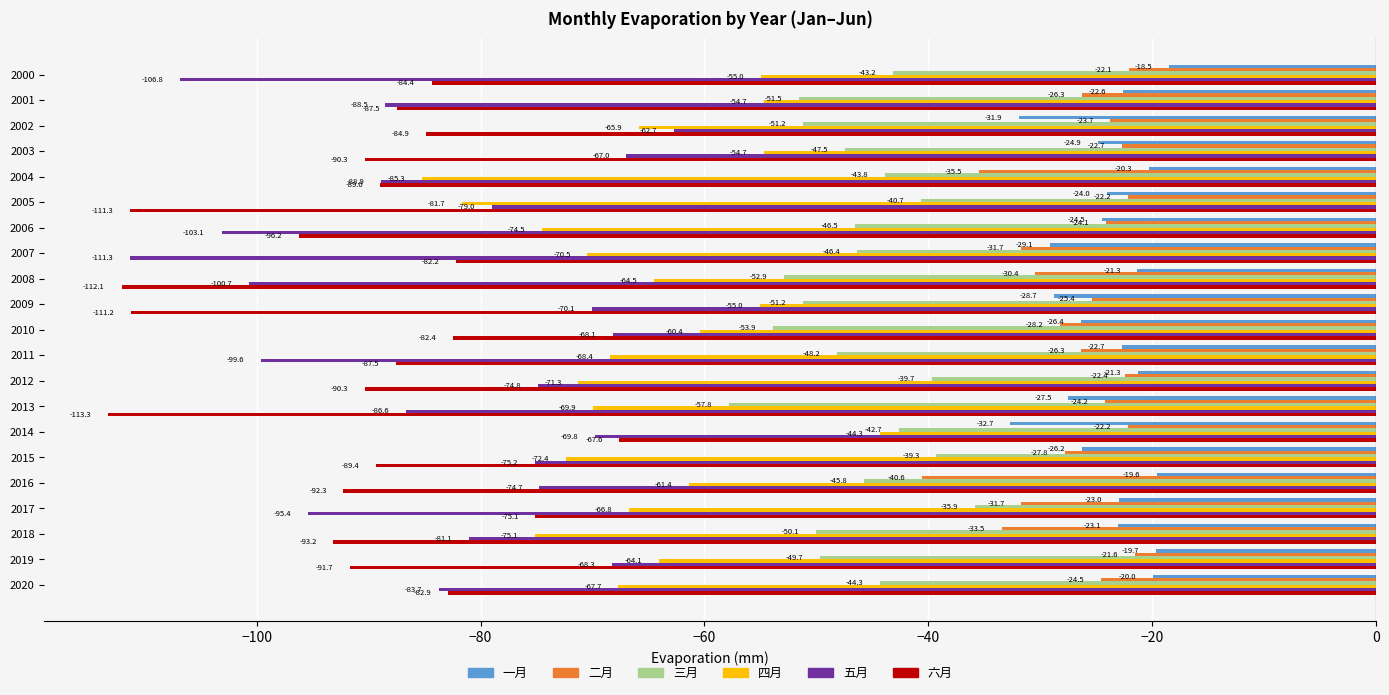

Rank the series by their maximum value, from lowest to highest.

六月, 五月, 四月, 三月, 二月, 一月